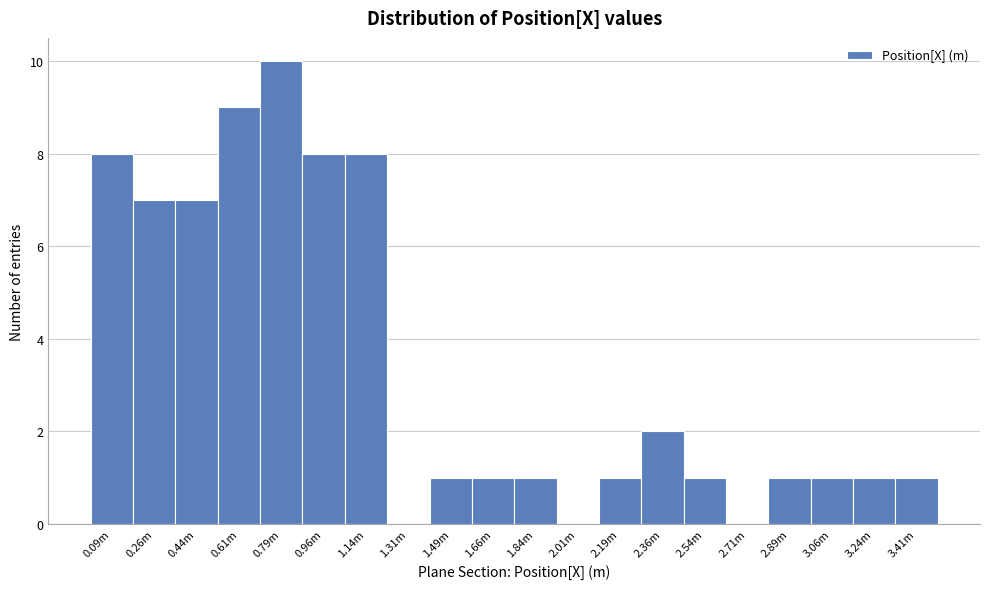

Reading left to right, transcribe all the data shown in this chart.

0.09m=8	0.26m=7	0.44m=7	0.61m=9	0.79m=10	0.96m=8	1.14m=8	1.31m=0	1.49m=1	1.66m=1	1.84m=1	2.01m=0	2.19m=1	2.36m=2	2.54m=1	2.71m=0	2.89m=1	3.06m=1	3.24m=1	3.41m=1